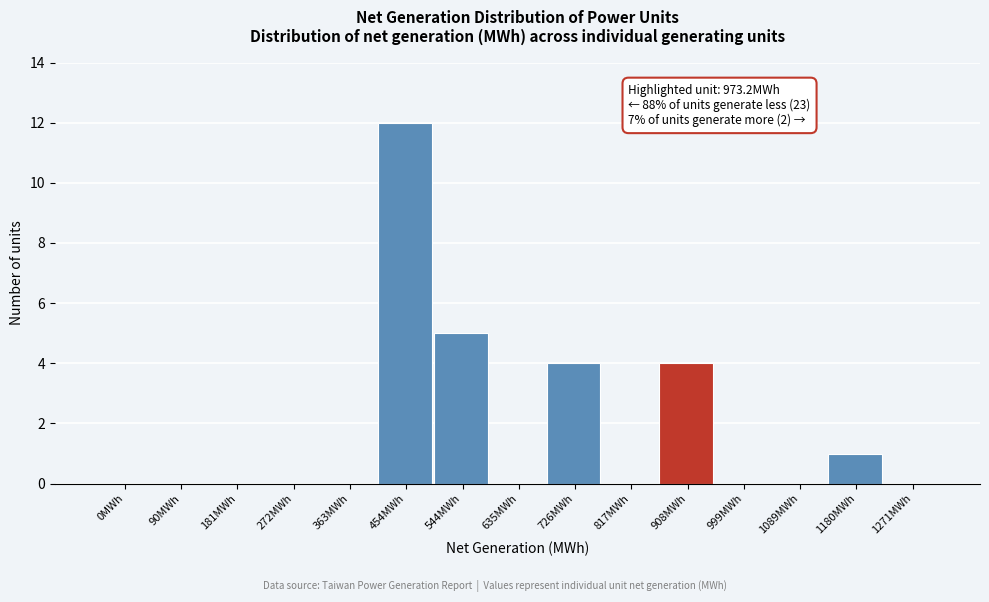

Reading left to right, extract all data points from this chart.

0MWh=0	90MWh=0	181MWh=0	272MWh=0	363MWh=0	454MWh=12	544MWh=5	635MWh=0	726MWh=4	817MWh=0	908MWh=4	999MWh=0	1089MWh=0	1180MWh=1	1271MWh=0